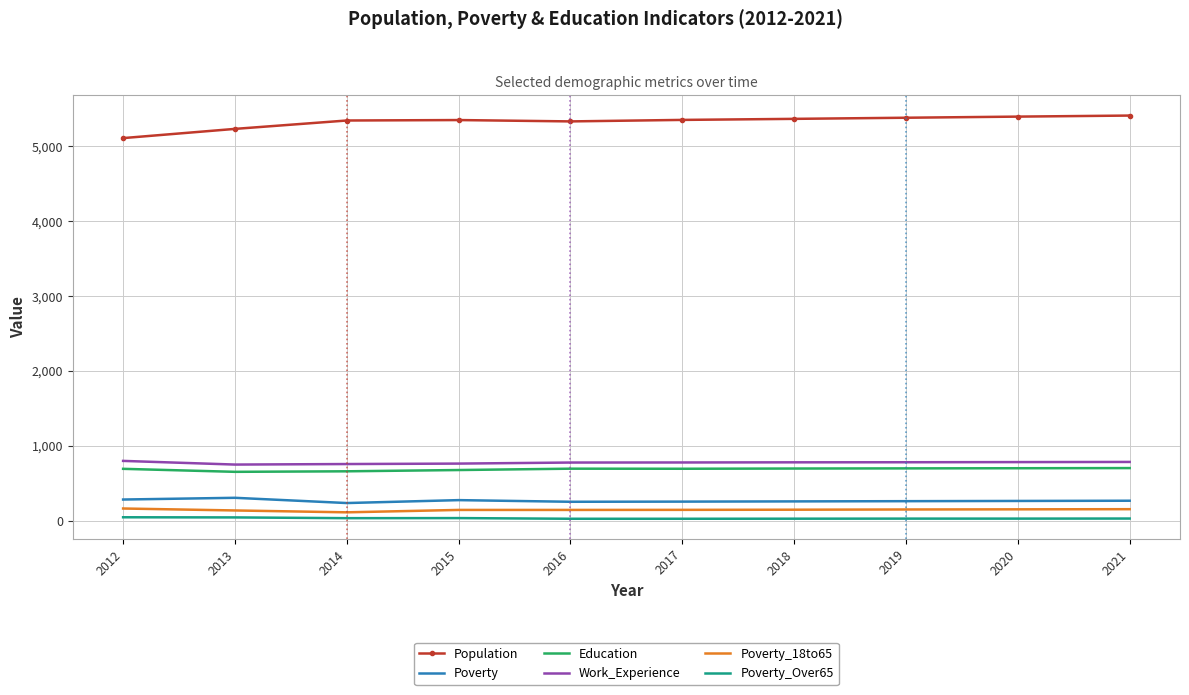

True or false: Education and Poverty_Over65 intersect in this chart.

False